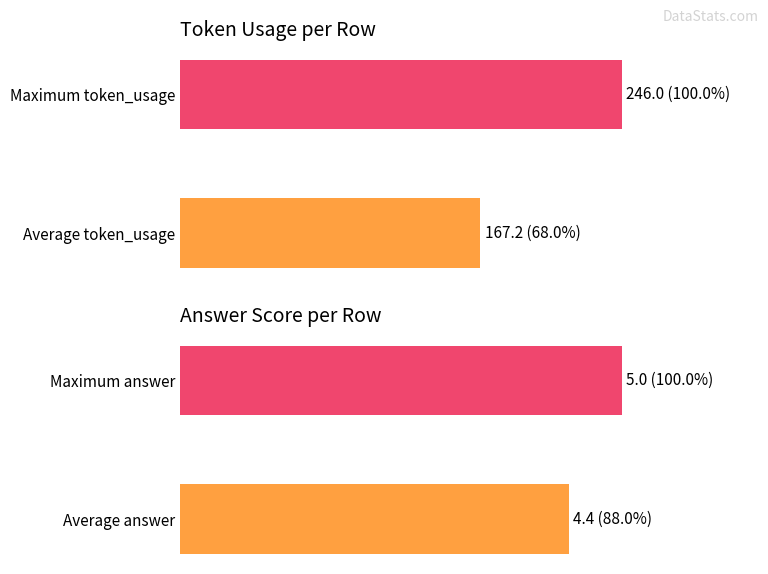

Reading left to right, extract all data points from this chart.

token_usage: 68.0	100.0
answer: 88.0	100.0